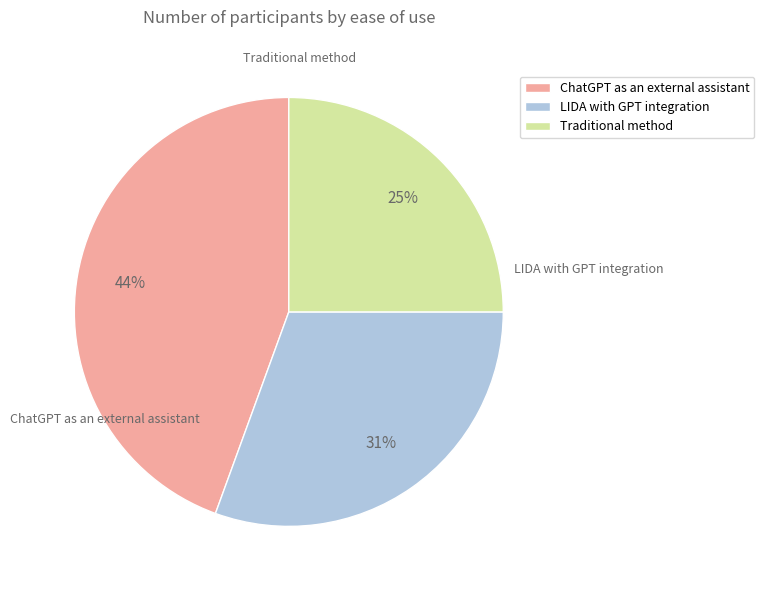

Is there a majority slice in this chart?

No